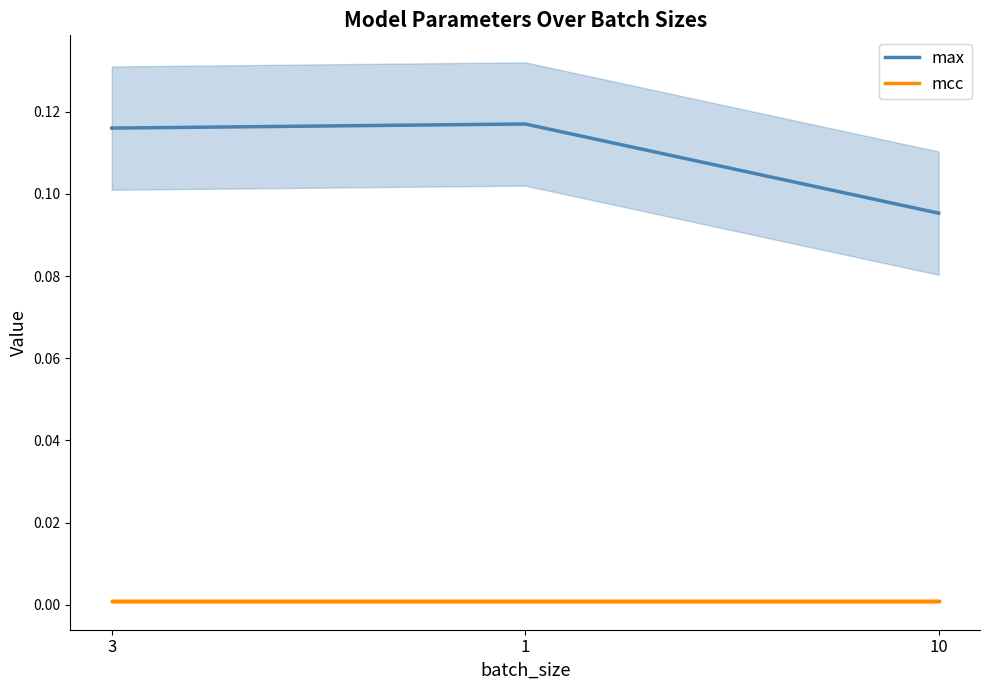

At which category is the sum across all series the highest?

1